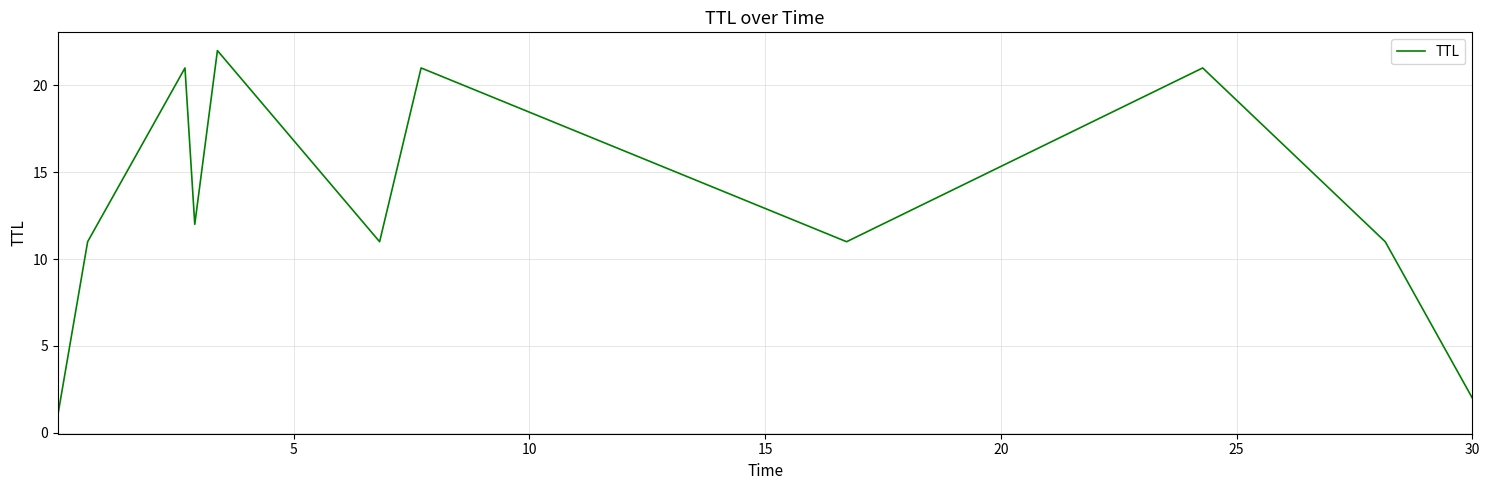

What is the difference between the maximum and minimum values?

21